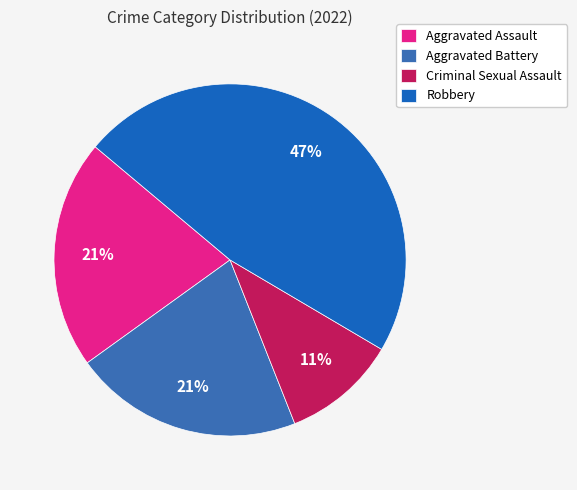

Which category has the smallest portion of the pie?

Criminal Sexual Assault